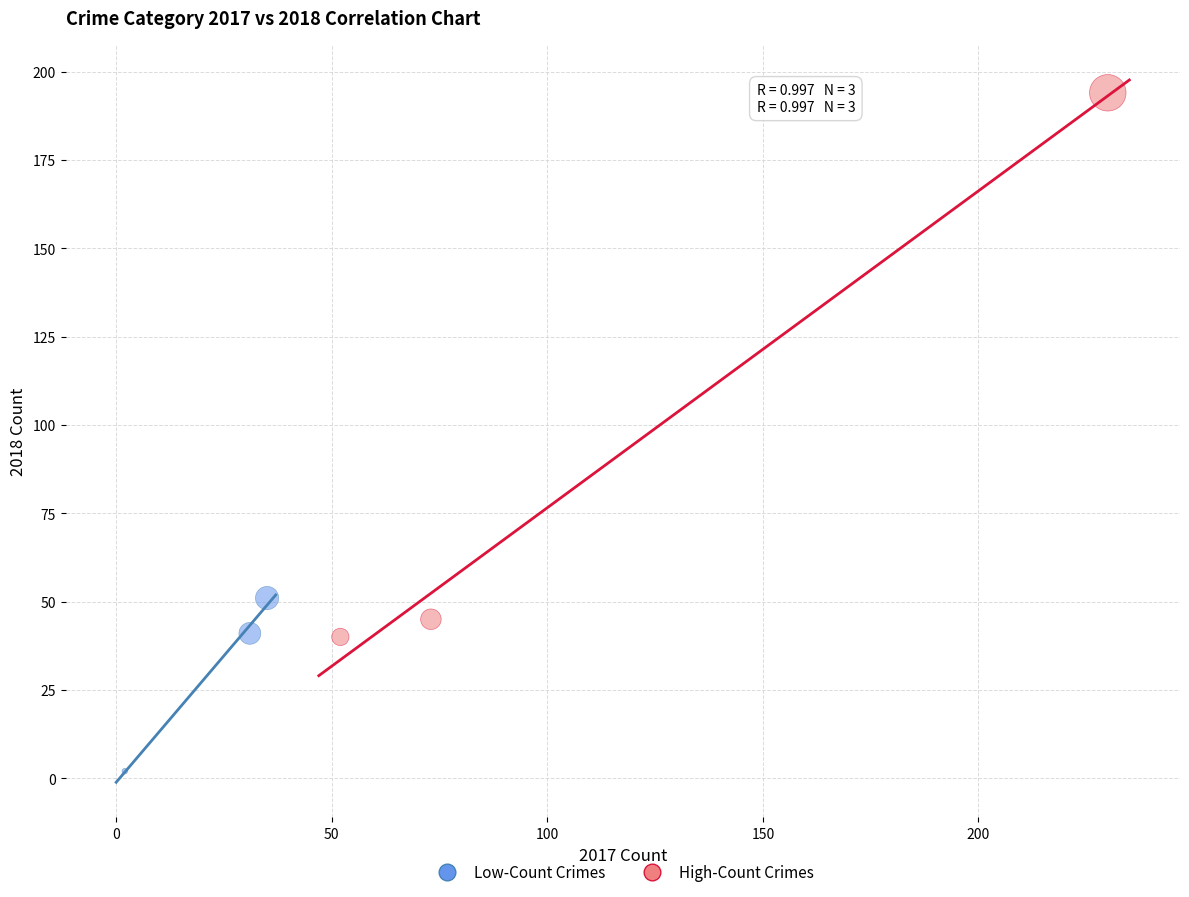

Which series reaches the maximum Y coordinate?

High-Count Crimes